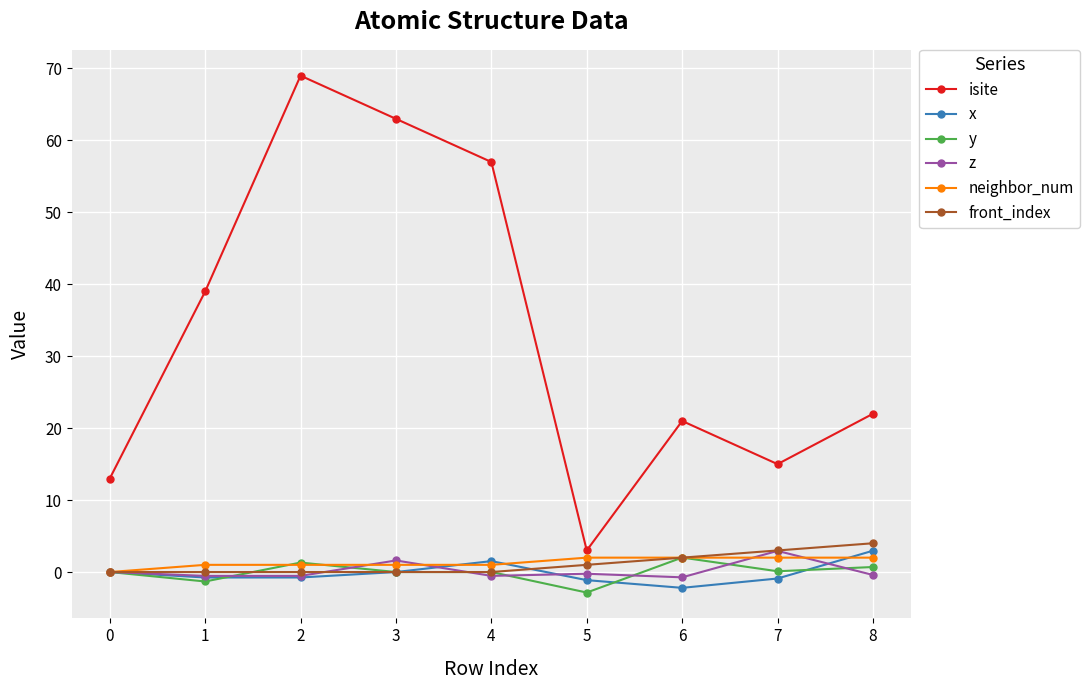

The value of front_index at 2 is 0.0. True or false?

True